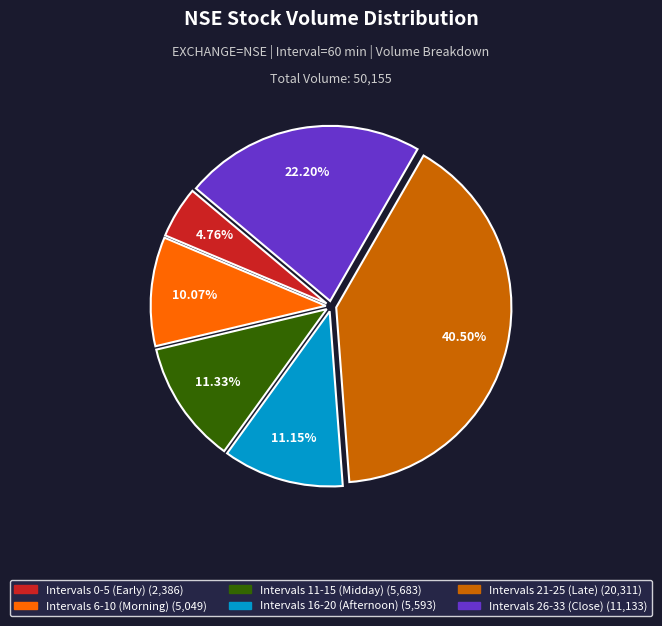

Does any single category account for the majority?

No